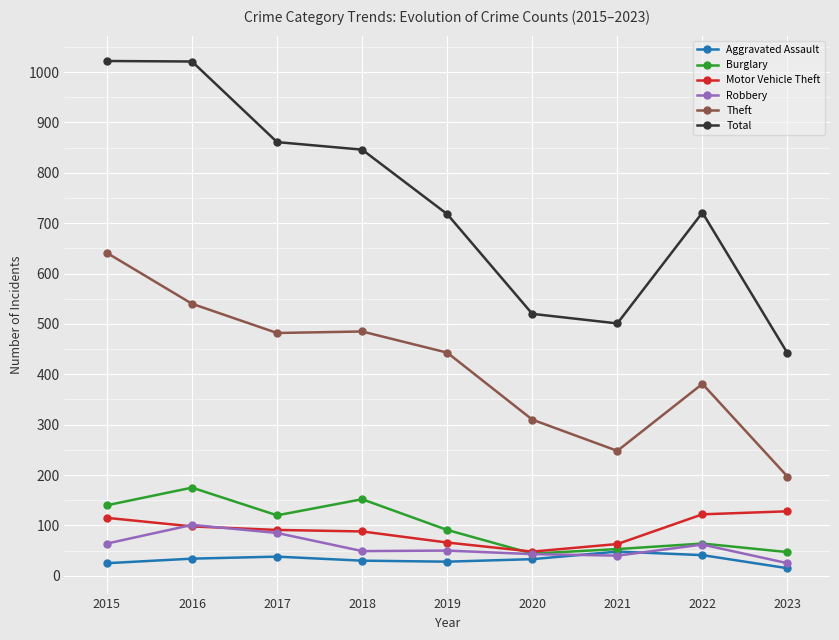

What is the total value across all series at 2018?

1650